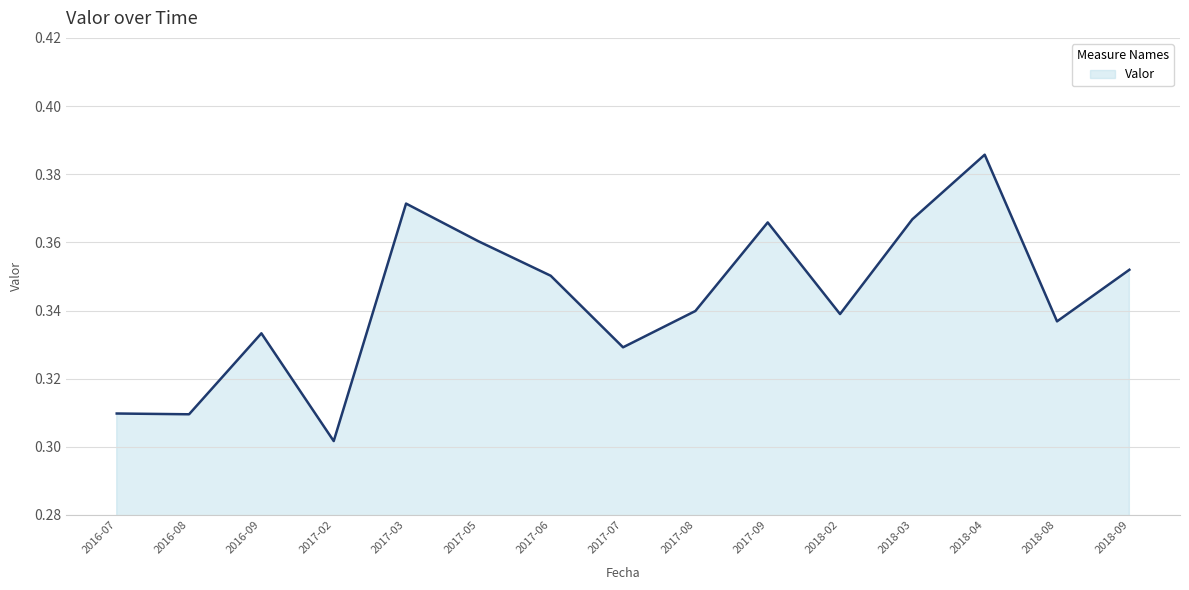

What is the difference between the maximum and minimum values?

0.1